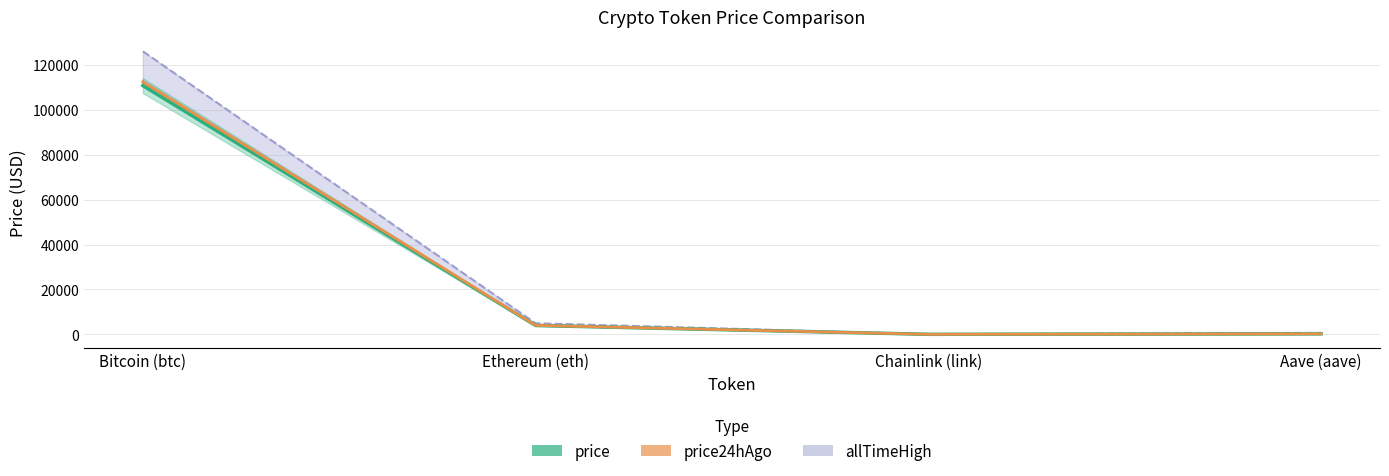

What position from the left is Chainlink (link)?

3